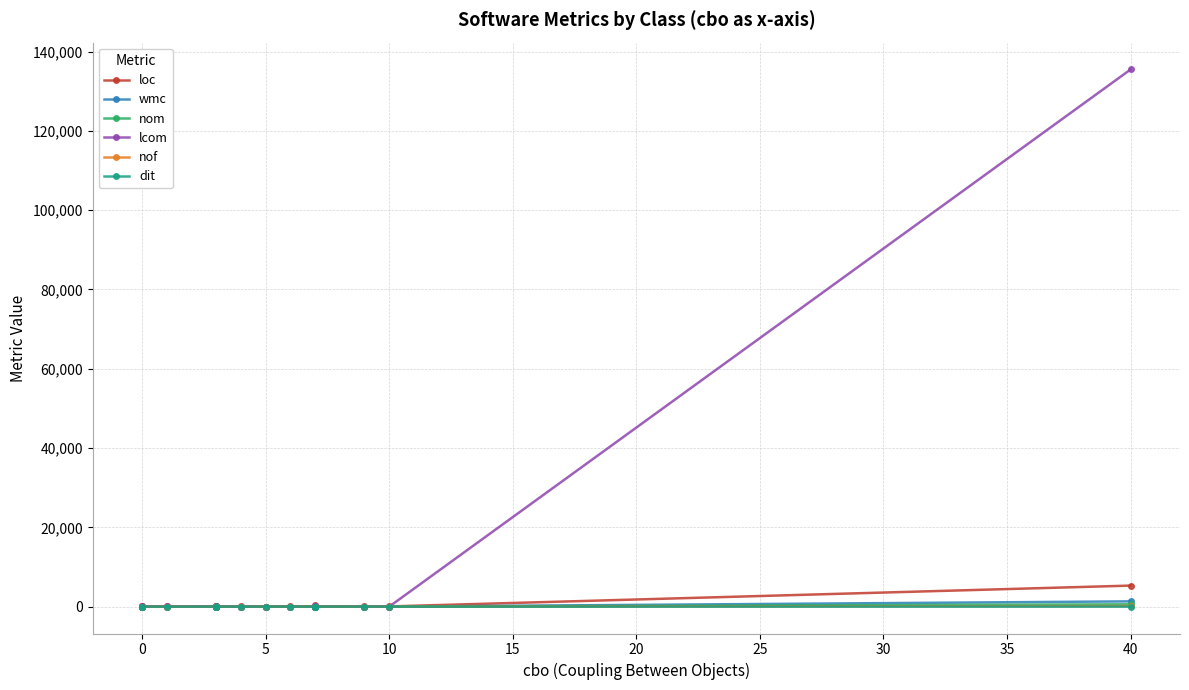

What is the difference between the maximum and second lowest values in the dit series?

7